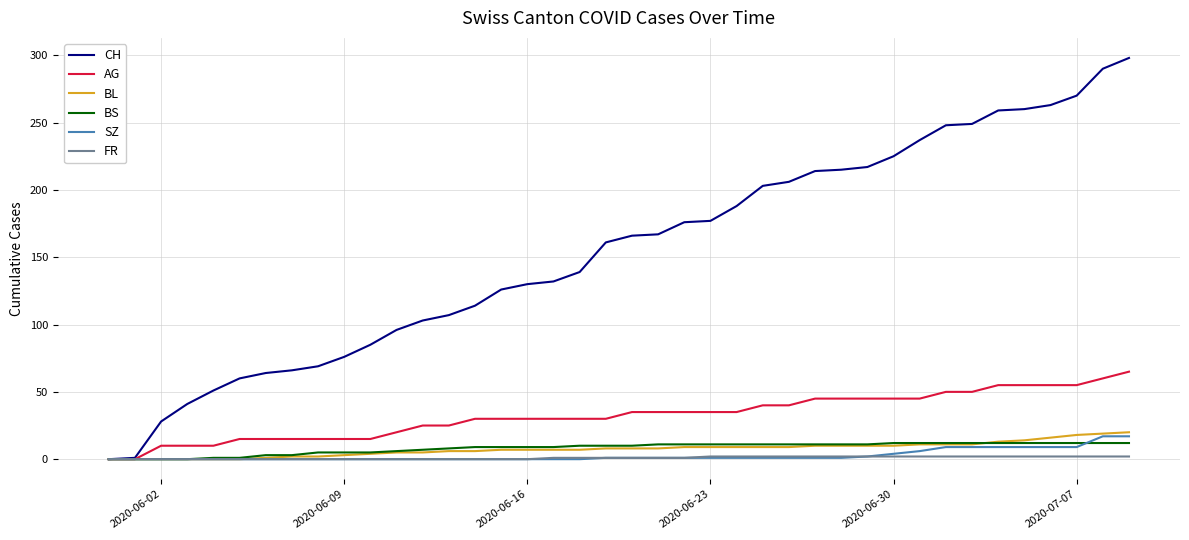

Which series has the widest spread of values?

CH